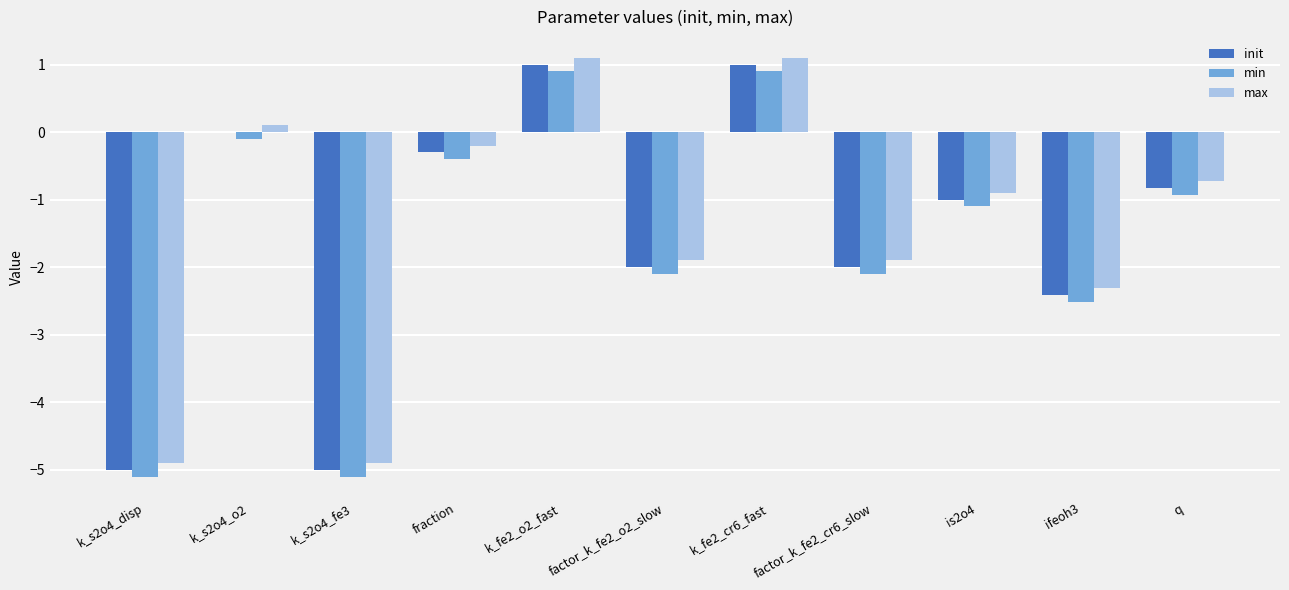

What is the greatest value displayed?

1.1